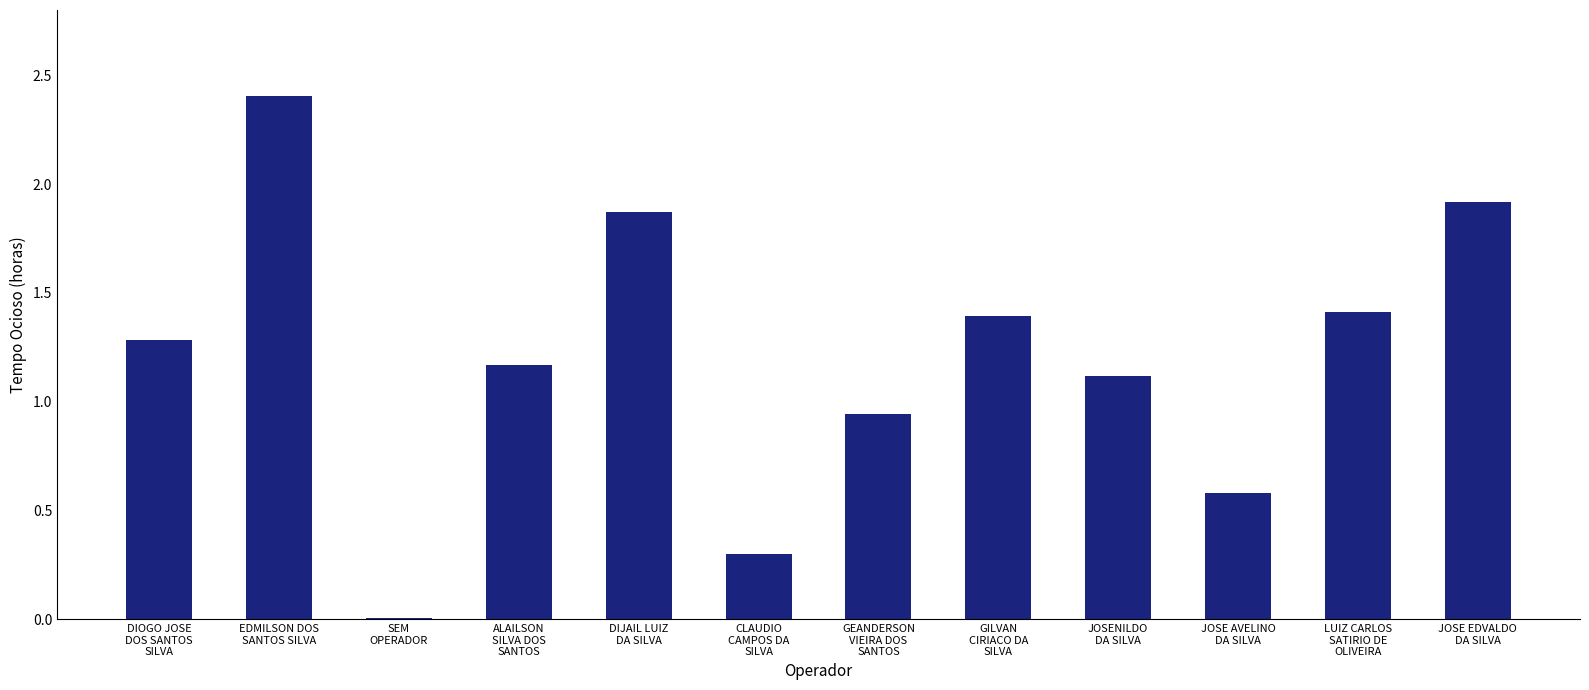

What is the sum of the values at DIOGO JOSE
DOS SANTOS
SILVA and SEM
OPERADOR?

1.3